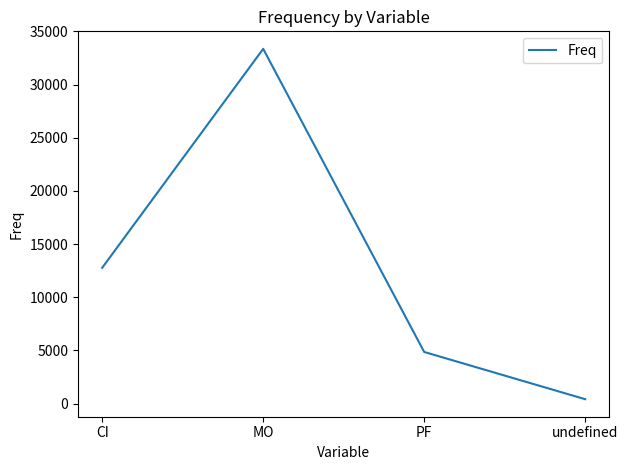

How many distinct data groups are displayed?

1